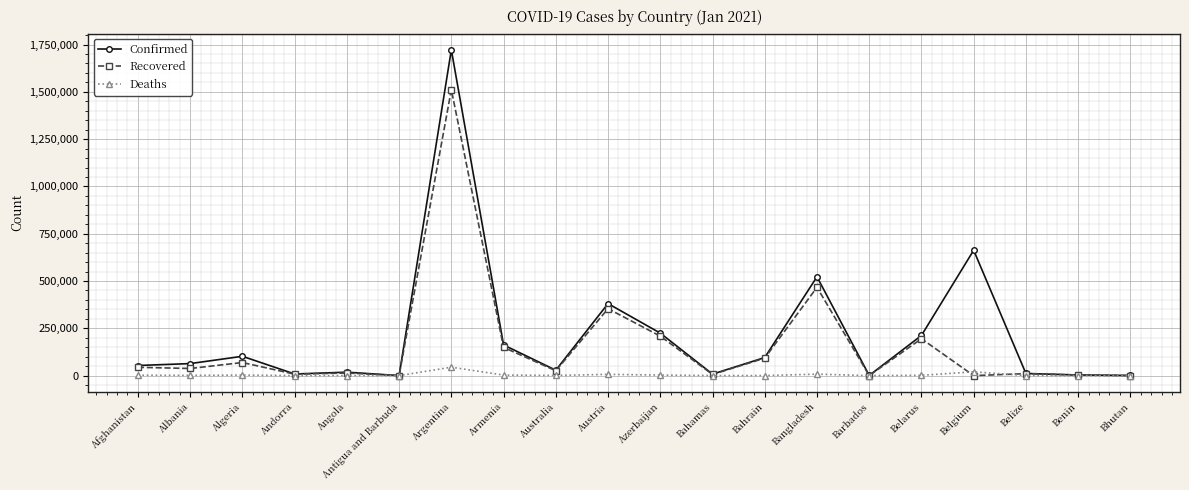

True or false: Confirmed has a value of 224651 at Azerbaijan.

True